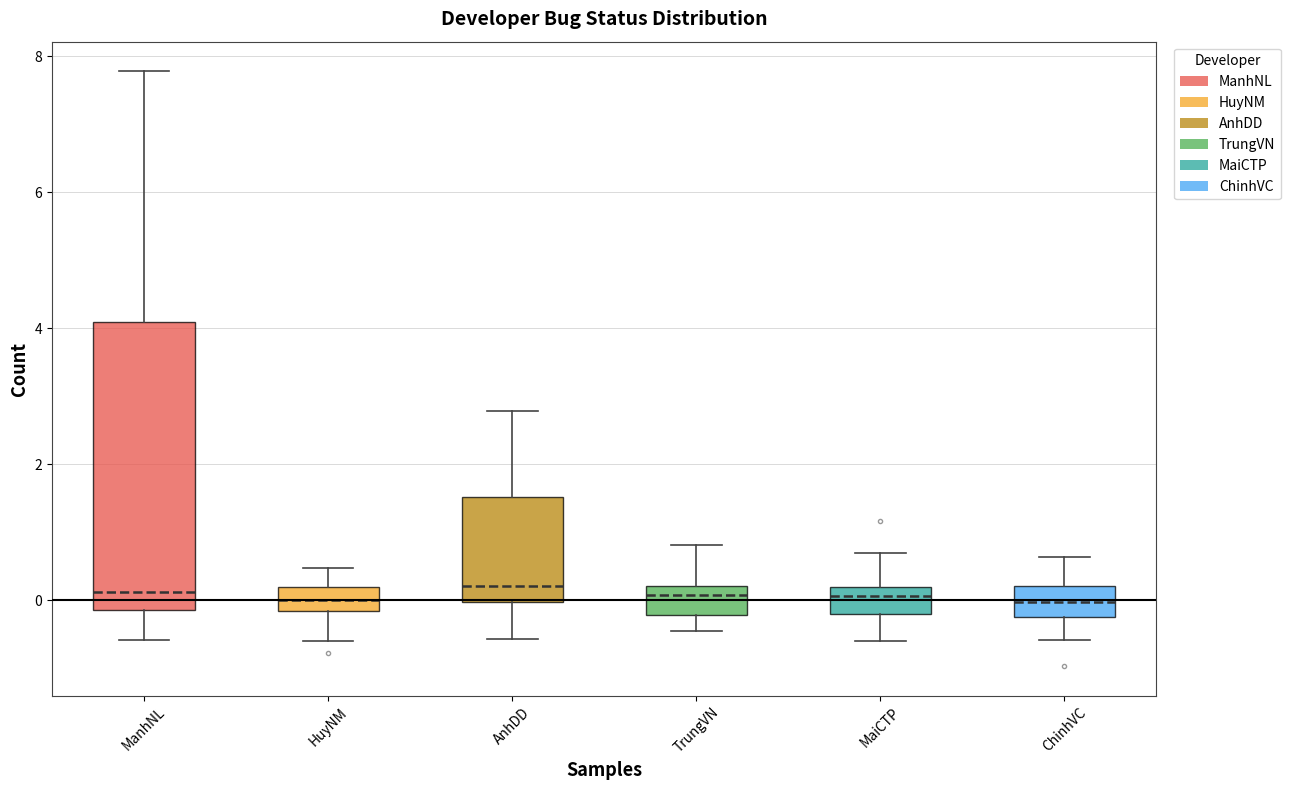

Reading left to right, read every box against the y-axis: the position of its median line, the range the box covers, and the ends of its whiskers. The values are not printed on the chart, so give them approximately, as read against the axis.

ManhNL: median 0.2, box -0.2 to 4.0, whiskers -0.6 to 7.8
HuyNM: median 0.0, box -0.2 to 0.2, whiskers -0.6 to 0.4
AnhDD: median 0.2, box 0.0 to 1.6, whiskers -0.6 to 2.8
TrungVN: median 0.0, box -0.2 to 0.2, whiskers -0.4 to 0.8
MaiCTP: median 0.0, box -0.2 to 0.2, whiskers -0.6 to 0.6
ChinhVC: median 0.0, box -0.2 to 0.2, whiskers -0.6 to 0.6